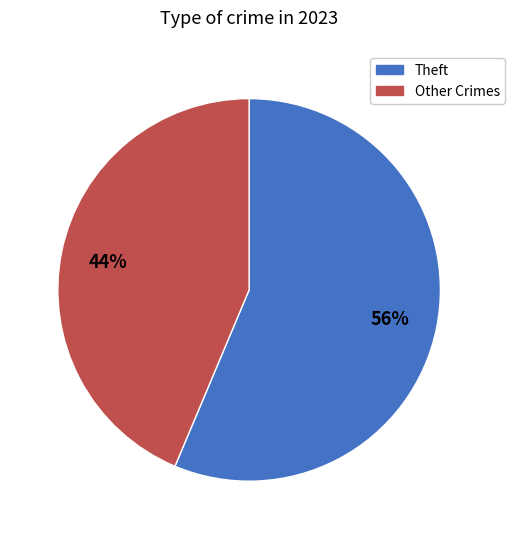

Is there a majority slice in this chart?

Yes